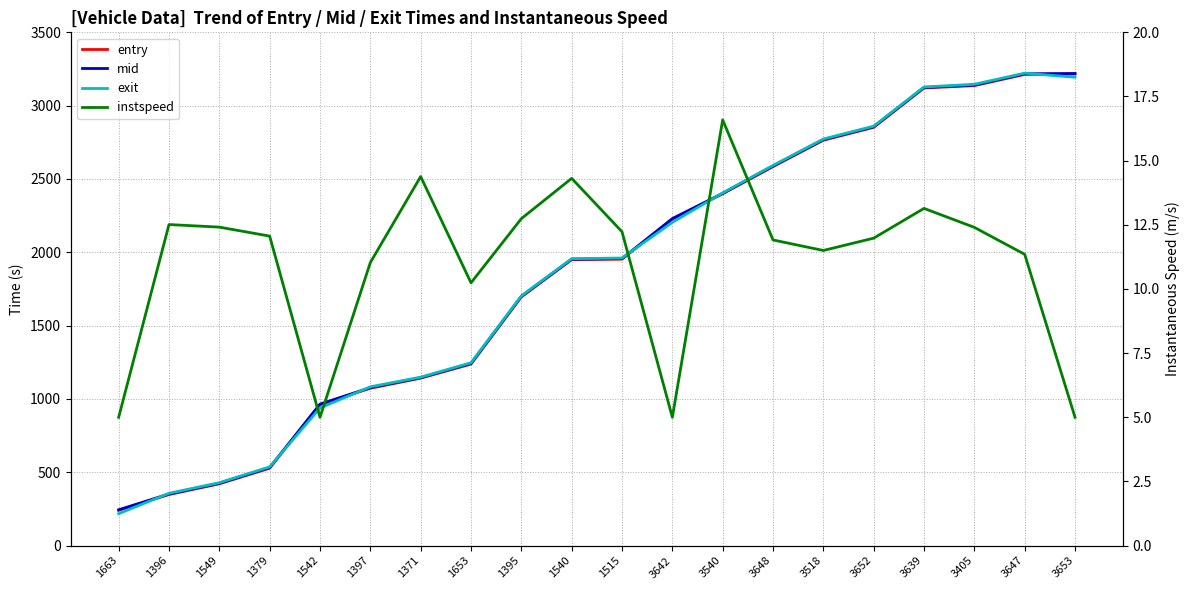

True or false: mid and entry intersect in this chart.

False